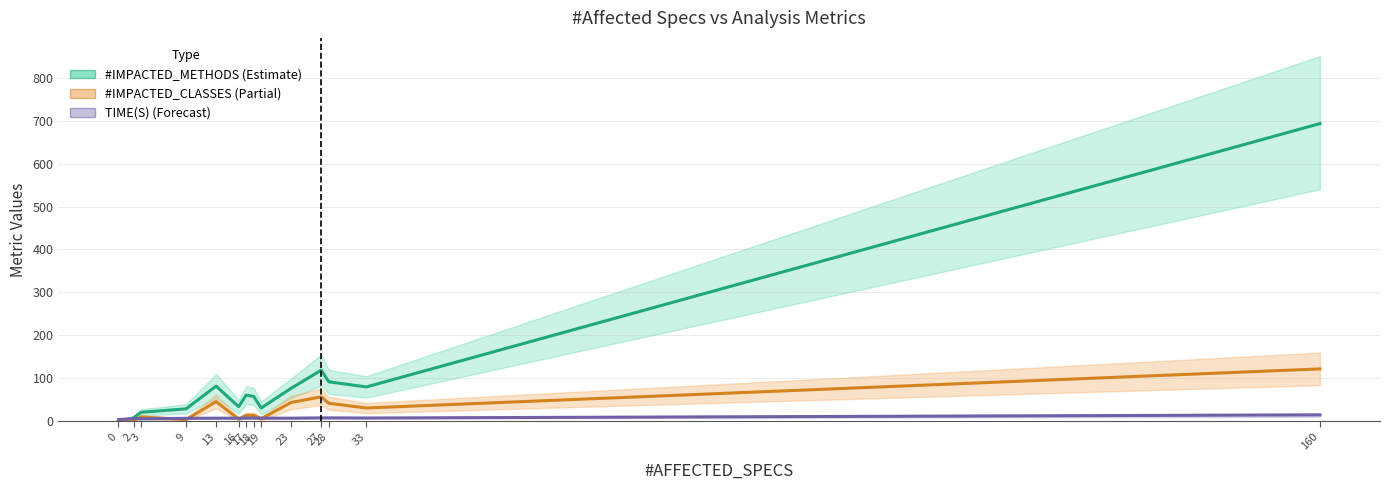

Between 3 and 28, which series saw the biggest shift?

#IMPACTED_METHODS